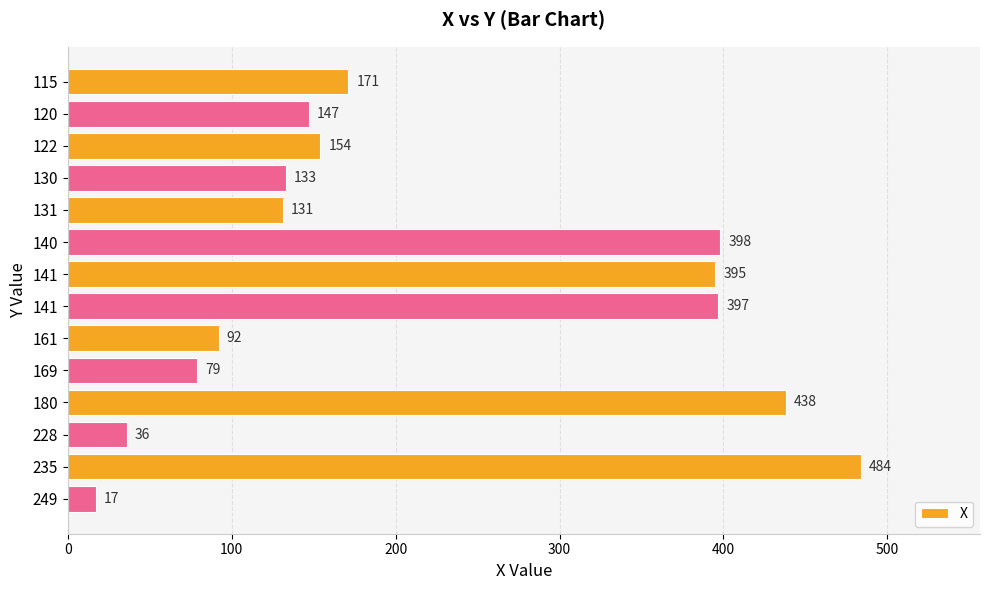

How many series are shown in this chart?

1